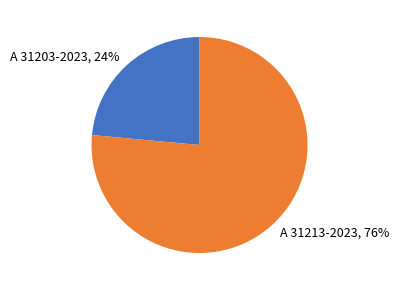

What percentage is the A 31203-2023 slice, to the nearest percent?

24%